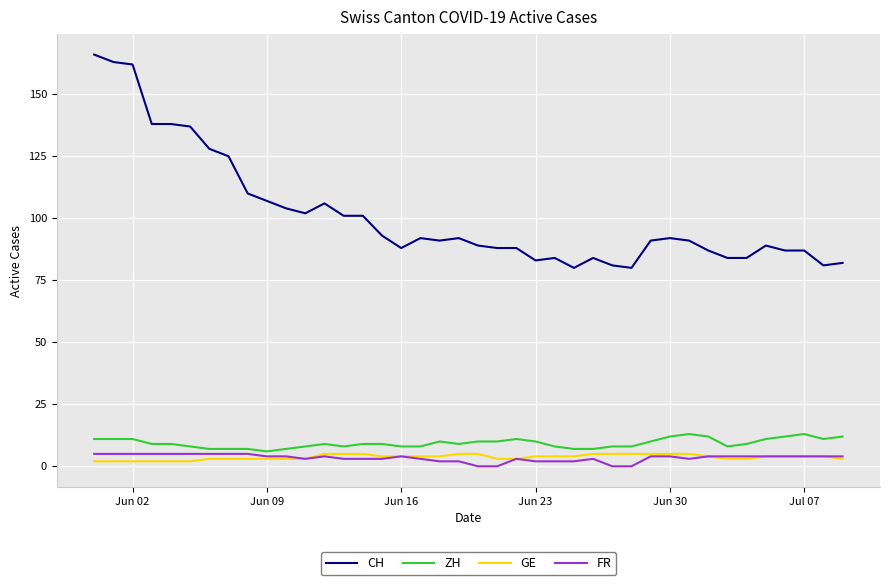

What is the maximum value shown in the chart?

166